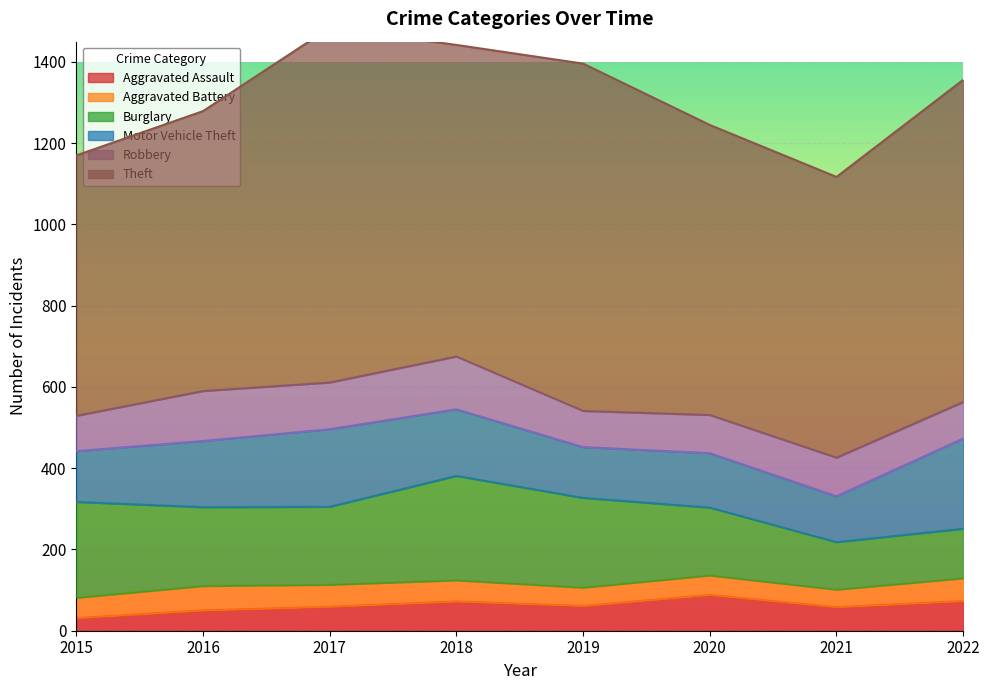

Reading right to left, list all the values displayed in this chart.

Aggravated Assault: 2022=73	2021=58	2020=88	2019=61	2018=72	2017=59	2016=50	2015=31
Aggravated Battery: 2022=56	2021=43	2020=48	2019=45	2018=52	2017=54	2016=60	2015=50
Burglary: 2022=122	2021=117	2020=167	2019=221	2018=257	2017=192	2016=194	2015=236
Motor Vehicle Theft: 2022=222	2021=113	2020=134	2019=125	2018=164	2017=191	2016=163	2015=125
Robbery: 2022=90	2021=95	2020=94	2019=89	2018=130	2017=115	2016=123	2015=87
Theft: 2022=793	2021=691	2020=714	2019=855	2018=767	2017=873	2016=689	2015=641